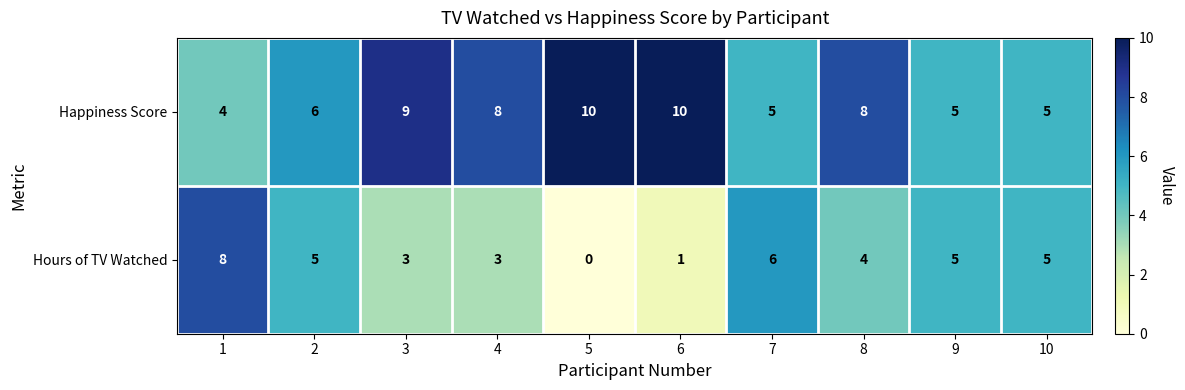

True or false: Happiness Score has a value of 6 at 1.

False